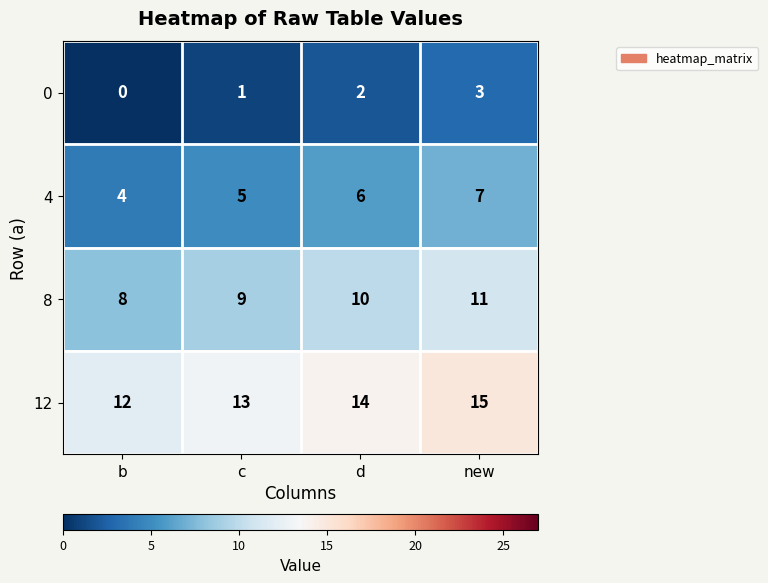

Rank the series at d from highest to lowest value.

12, 8, 4, 0